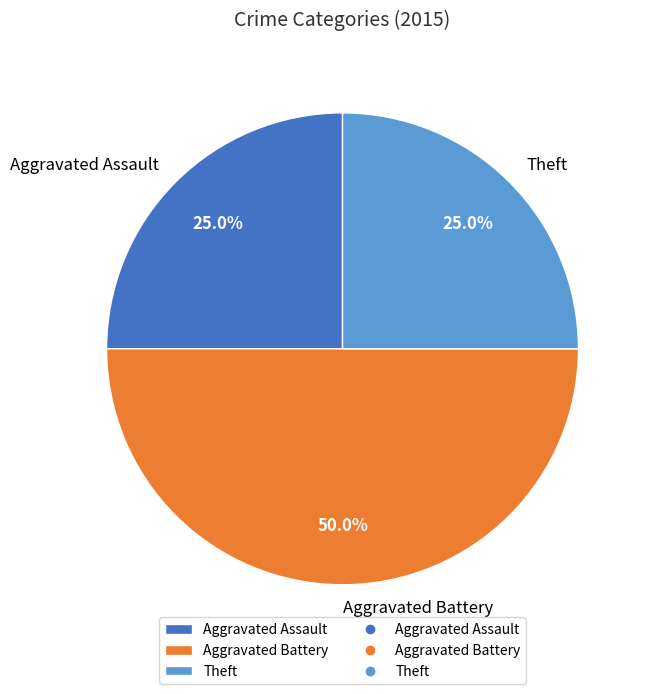

What is the ratio of the value at Theft to the value at Aggravated Assault?

1.0